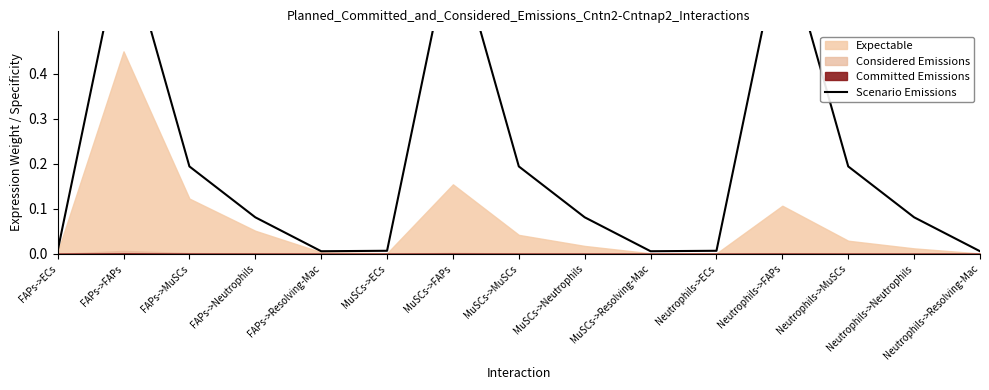

What is the change in value from FAPs->Resolving-Mac to Neutrophils->Neutrophils?

+0.1